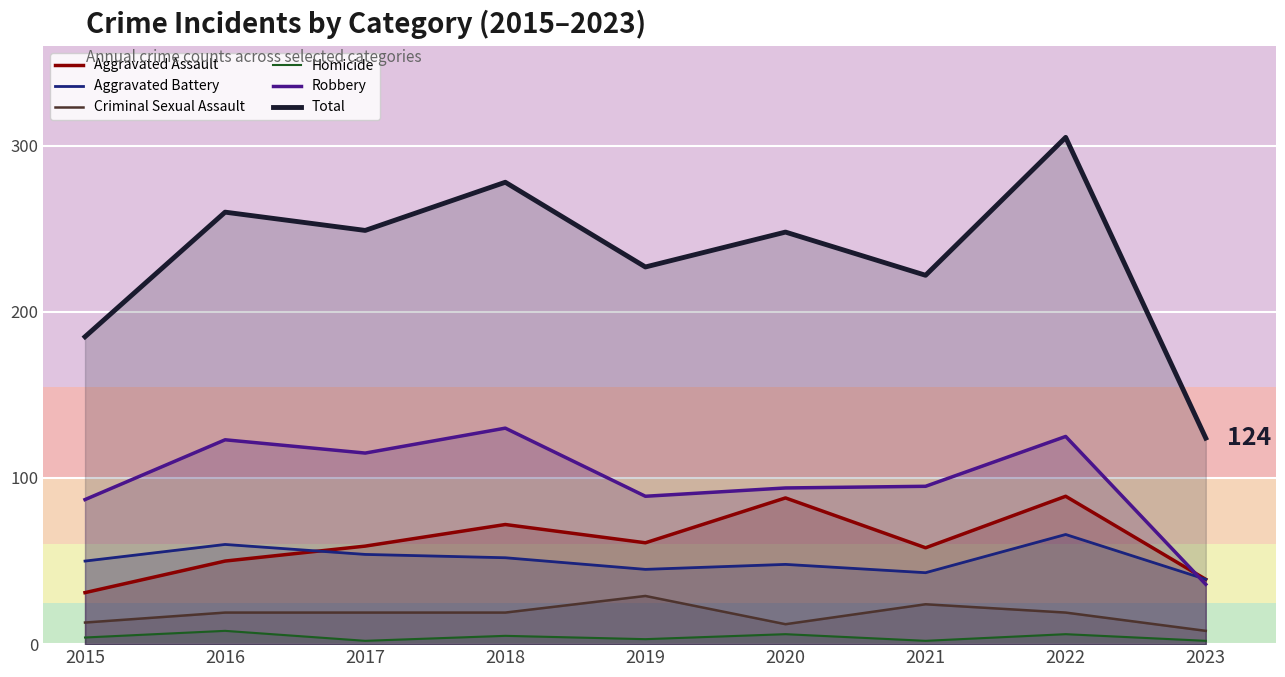

What is the sum of all Total values?

2098